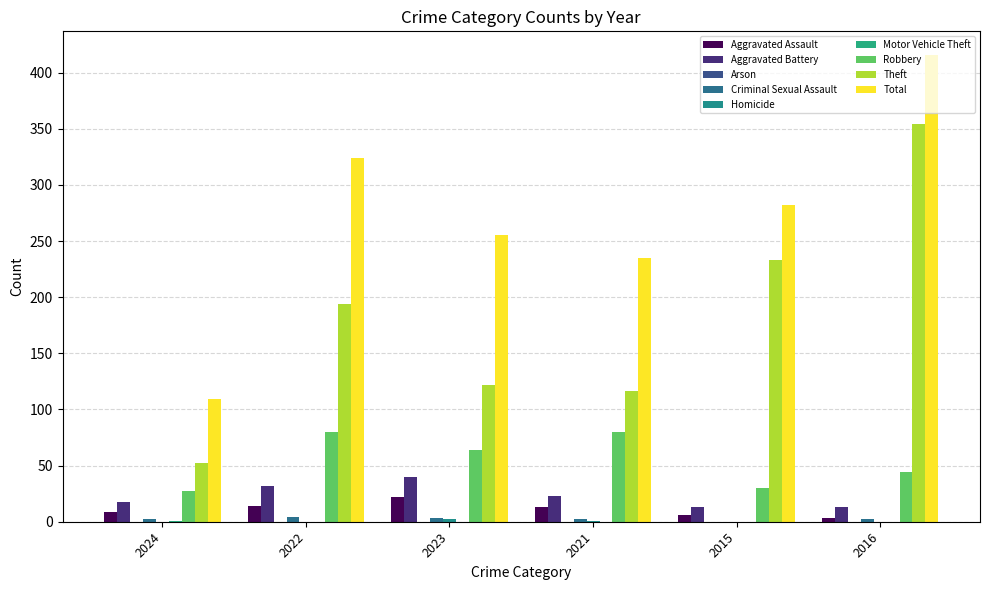

Count the number of data series in this chart.

8